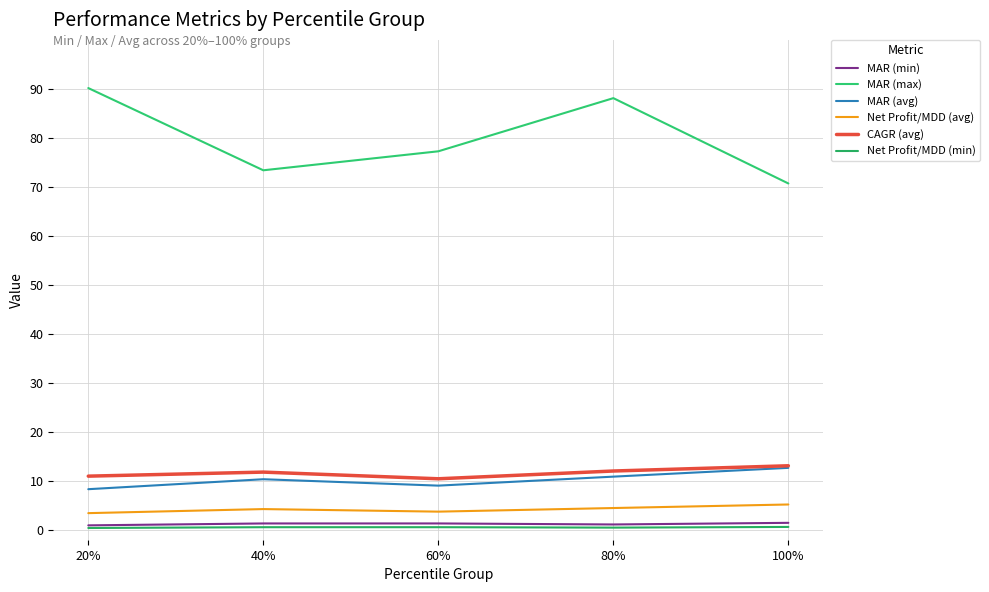

How many data points in CAGR (avg) are above 11?

3